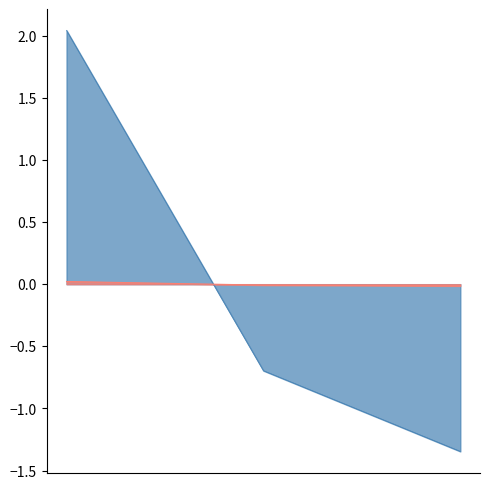

Does the chart have visible grid lines?

No